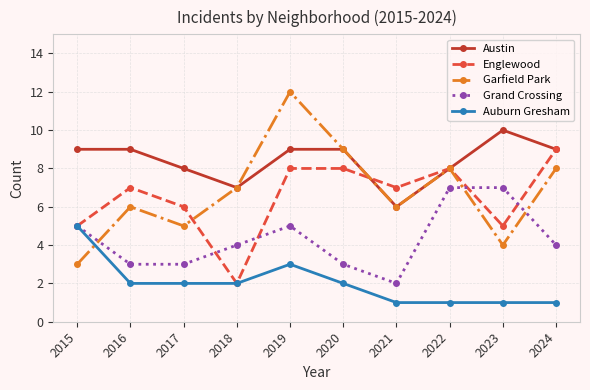

Rank the series by their maximum value, from highest to lowest.

Garfield Park, Austin, Englewood, Grand Crossing, Auburn Gresham